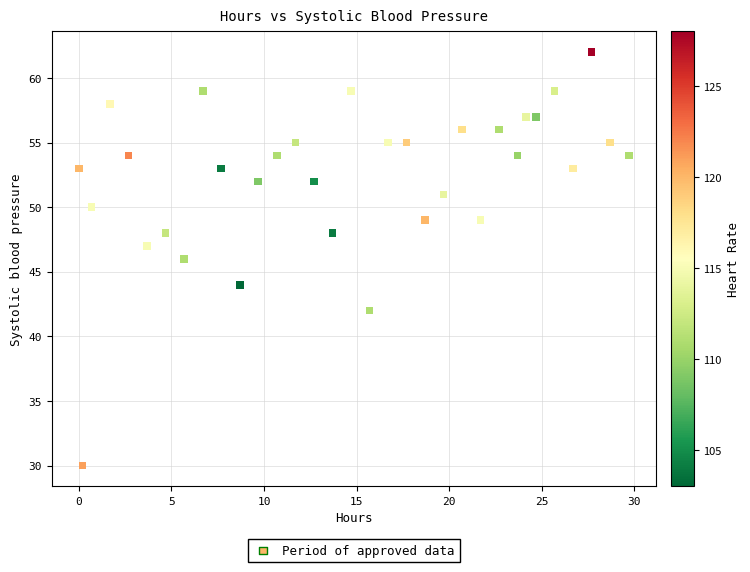

What is the range of Y values (max minus min)?

32